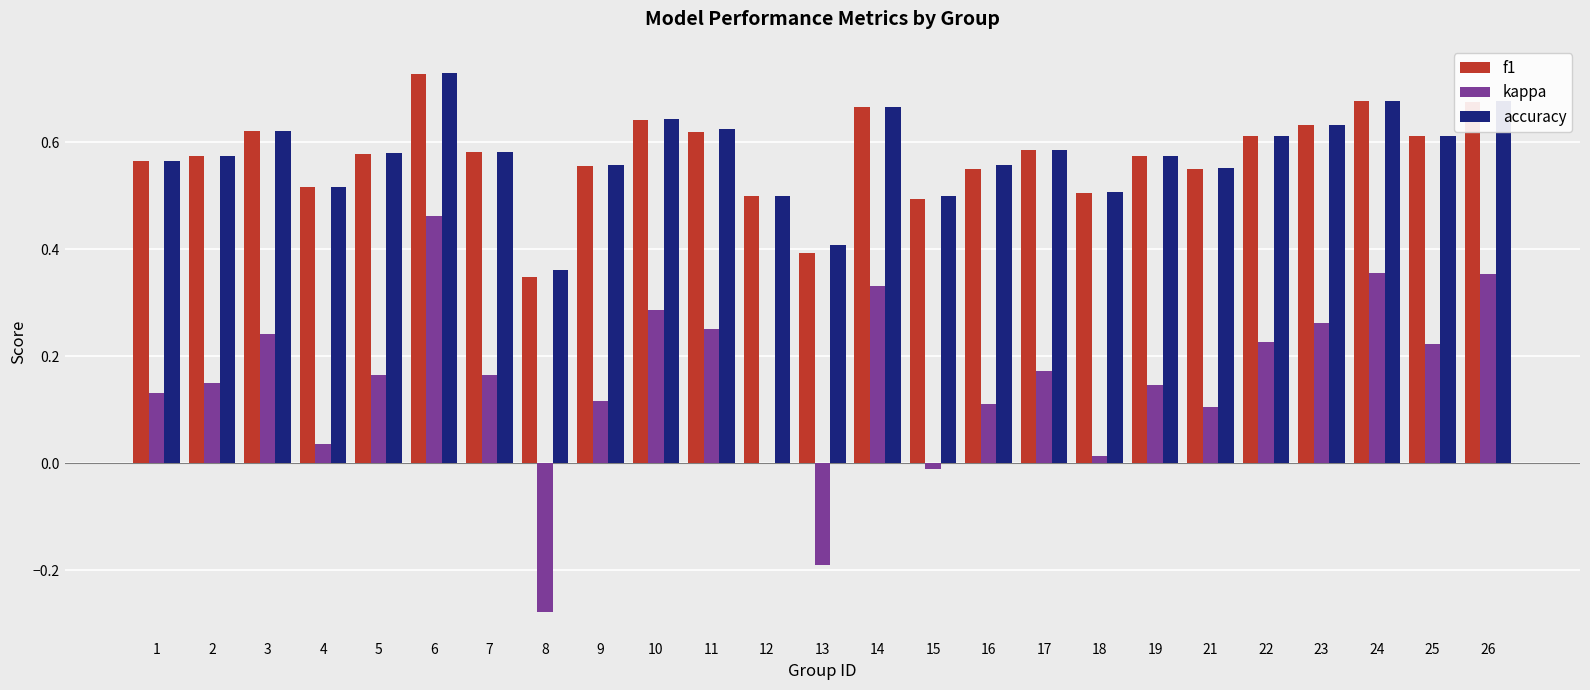

What is the total value across all series at 14?

1.7